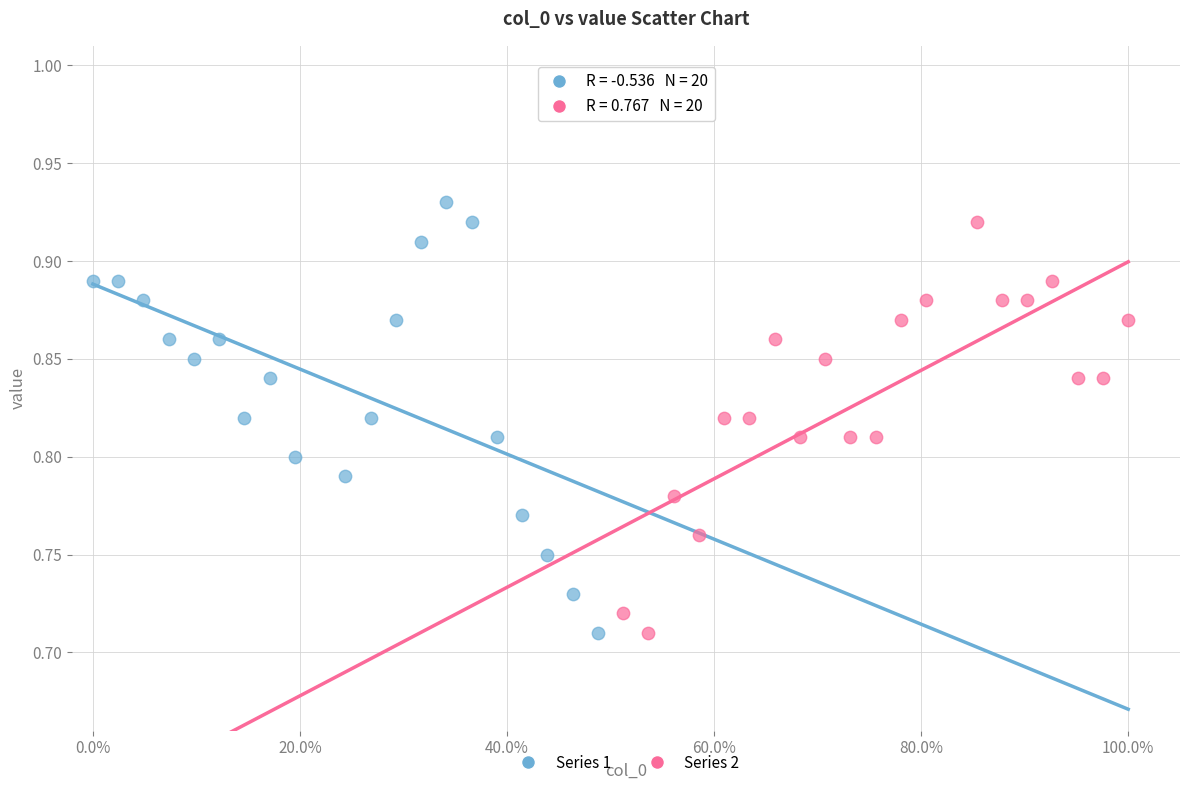

Which series contains the highest Y value?

Series 1